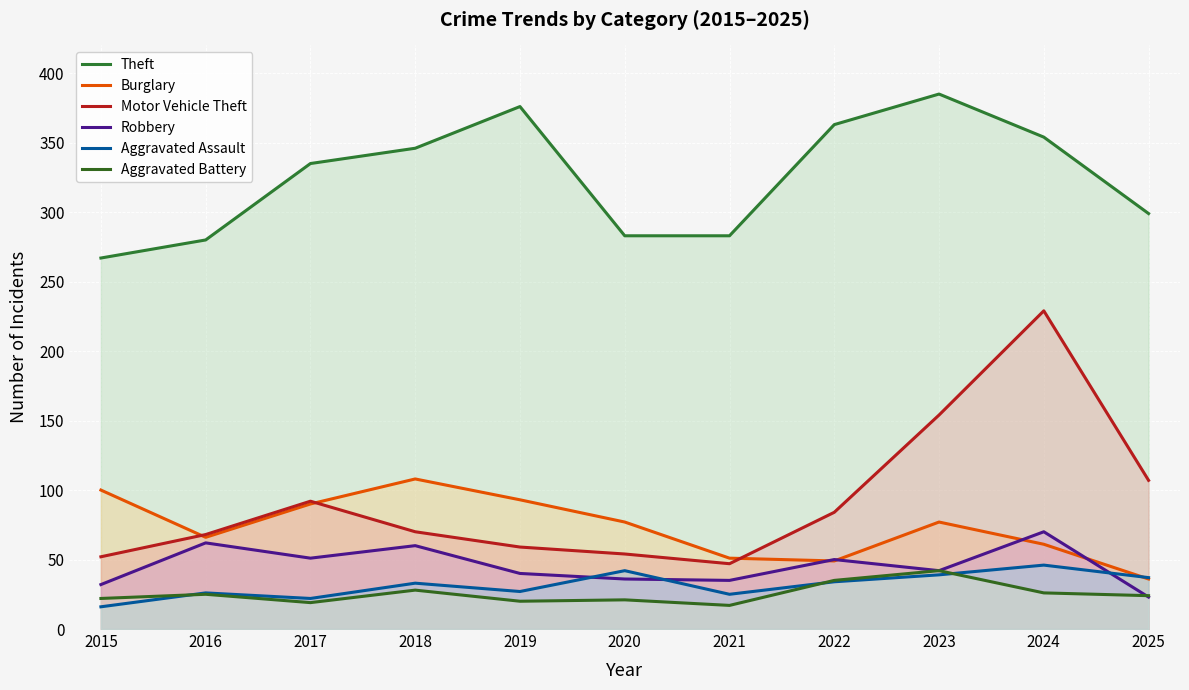

In Aggravated Battery, how many points are higher than both neighbors (excluding endpoints)?

4